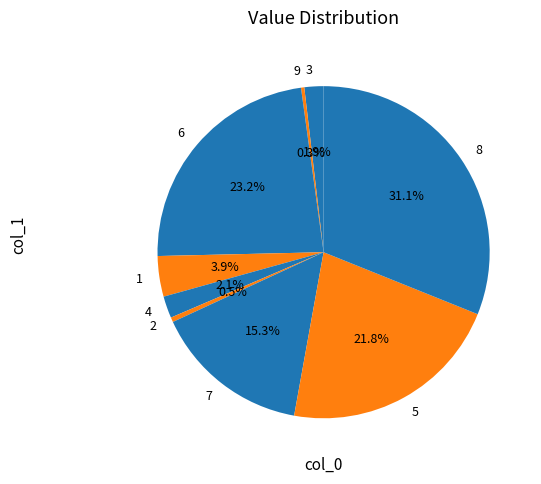

Do 6 and 2 together represent more than half of the pie?

No